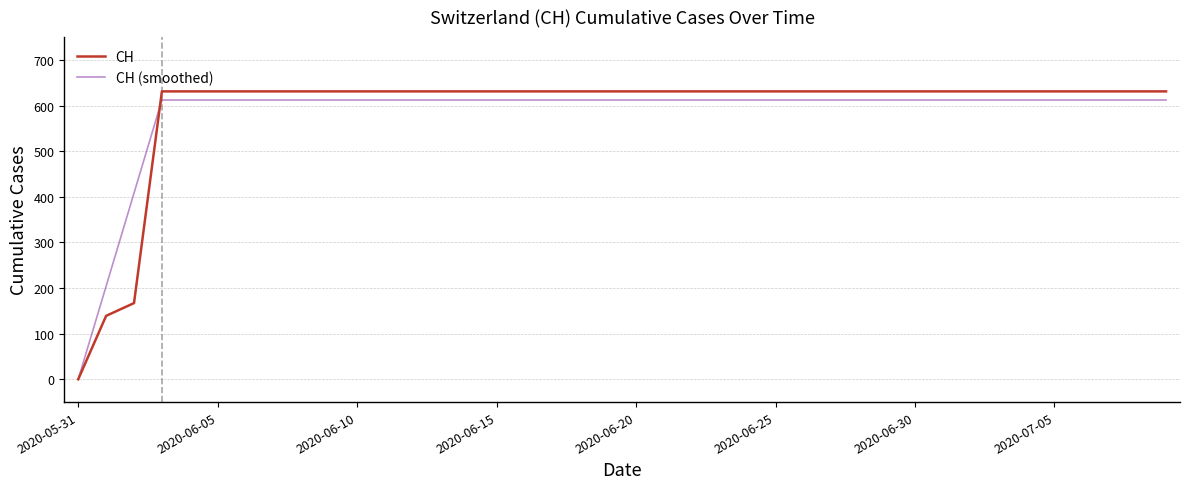

What is the highest value of the CH (smoothed) series?

612.1